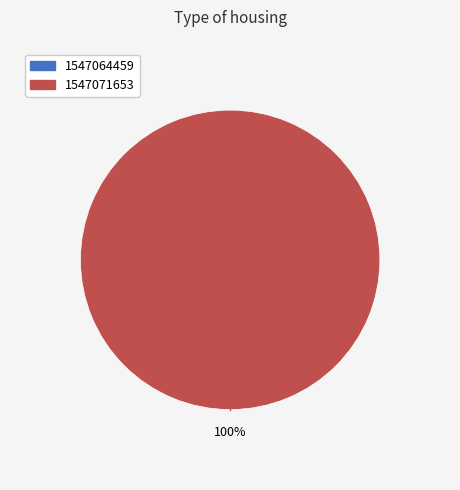

Which has a higher value, 1547064459 or 1547071653?

1547071653